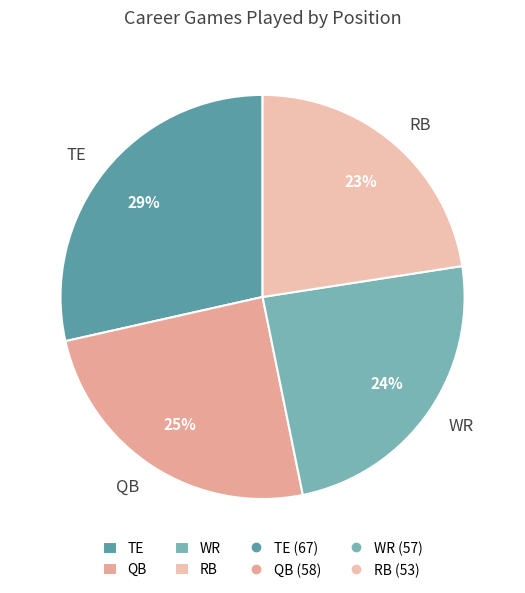

What is the ratio of the value at RB to the value at TE?

0.8